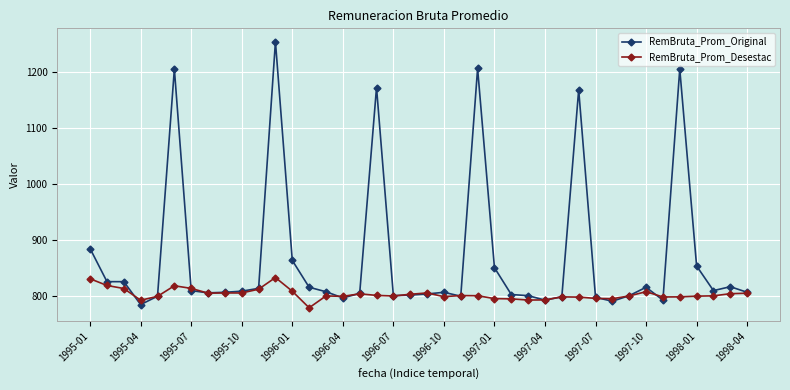

At how many categories does at least one series exceed 1194?

4